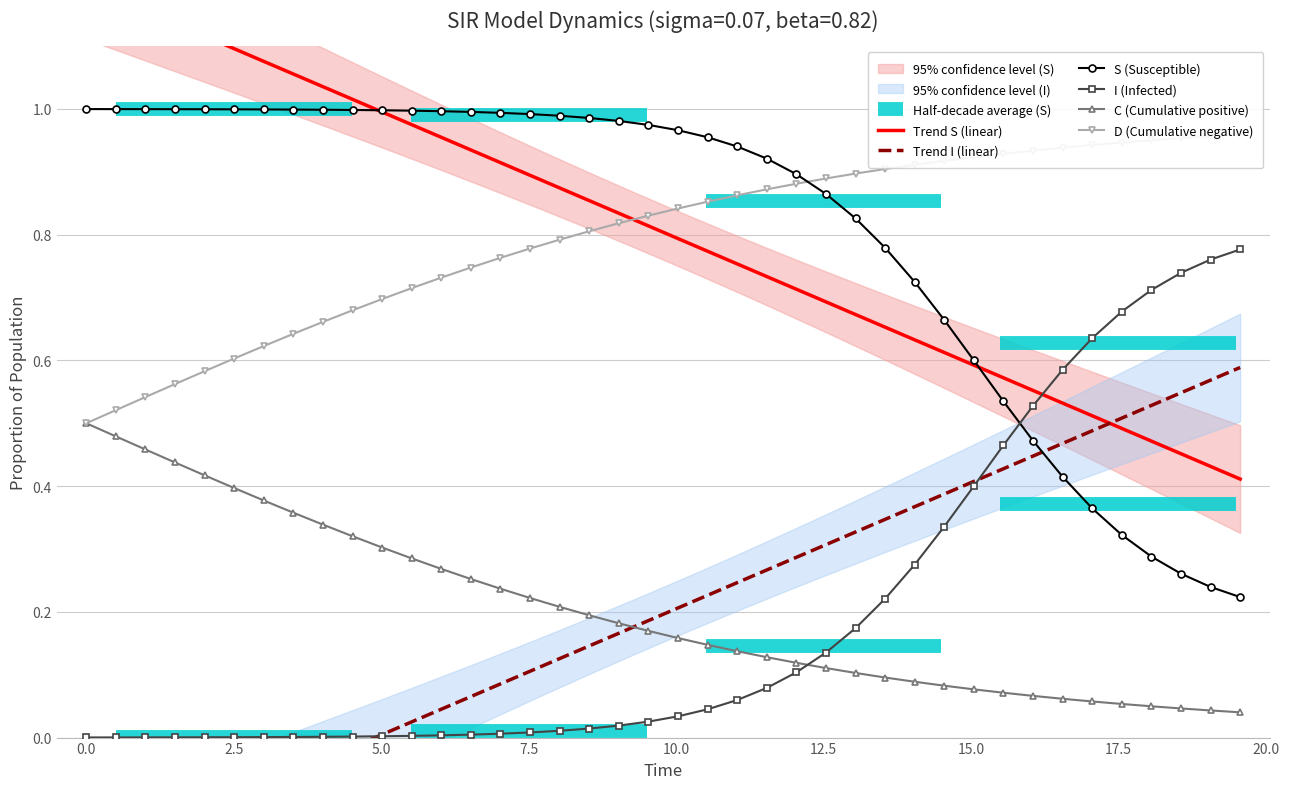

After their last crossing, which series has the higher values: I (Infected) or S (Susceptible)?

I (Infected)